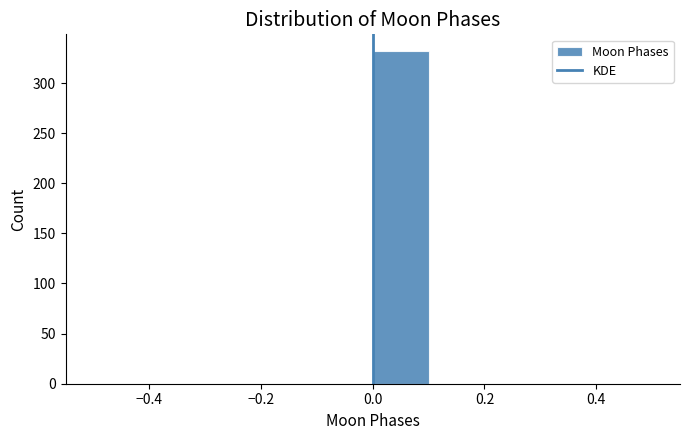

How tall is the bar that spans 0.0 to 0.1 on the x-axis? The values are not printed on the chart, so give them approximately, as read against the axis.

330